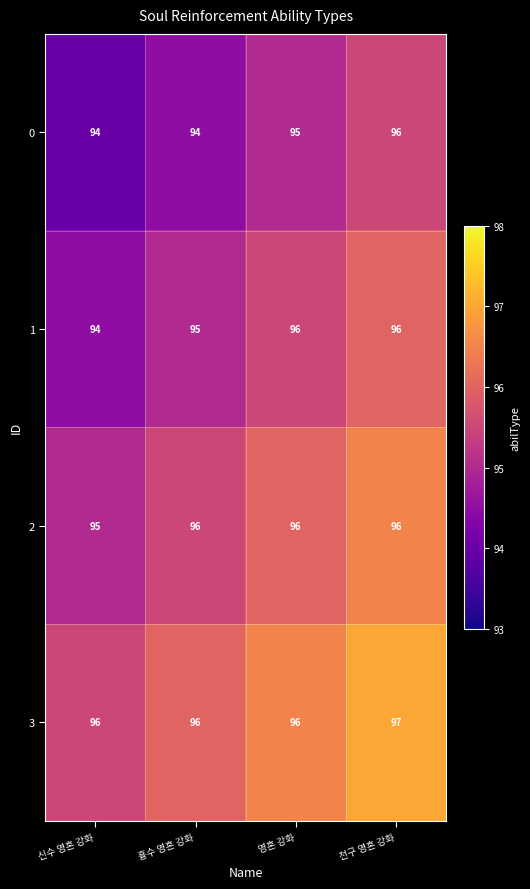

True or false: 2 has a value of 96 at 흉수 영혼 강화.

True